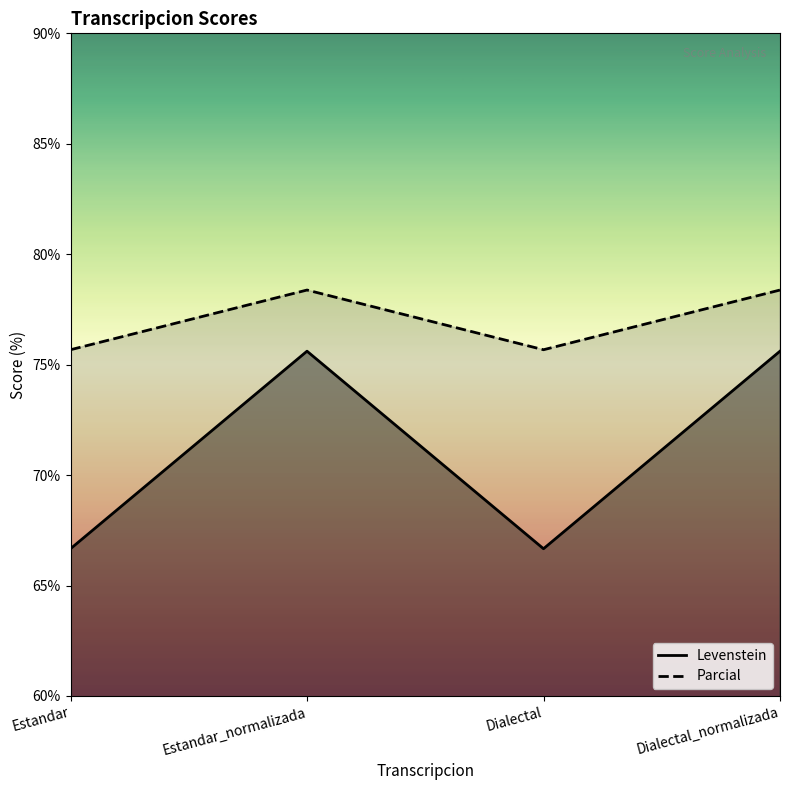

At which category does the chart reach its minimum across all series?

Estandar